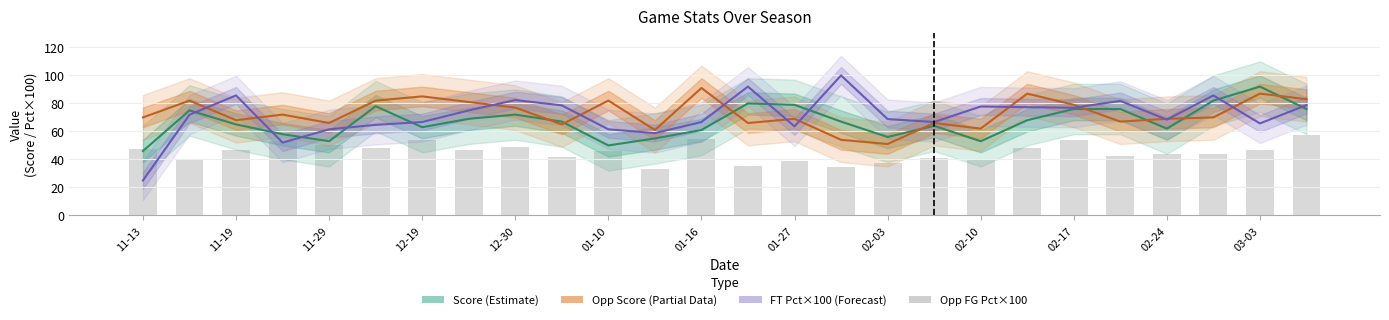

What is the label of the 9th bar from the right?

2018-02-07